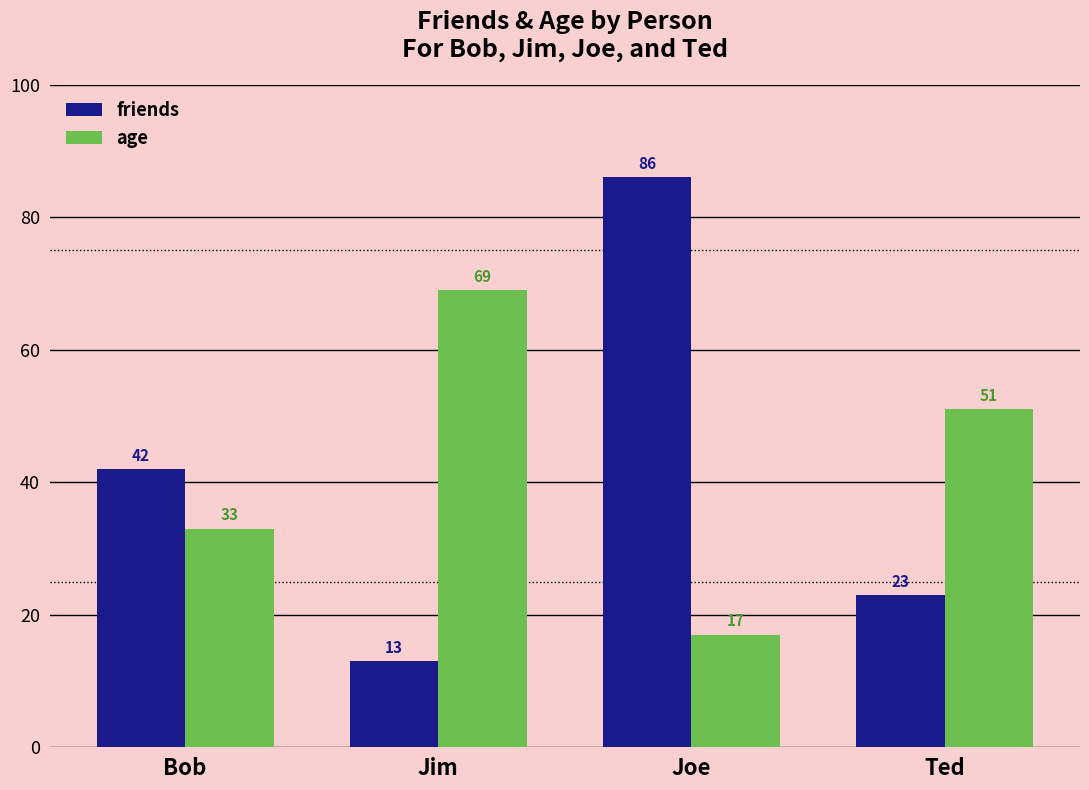

Reading left to right, list all the values displayed in this chart.

friends: Bob=42	Jim=13	Joe=86	Ted=23
age: Bob=33	Jim=69	Joe=17	Ted=51